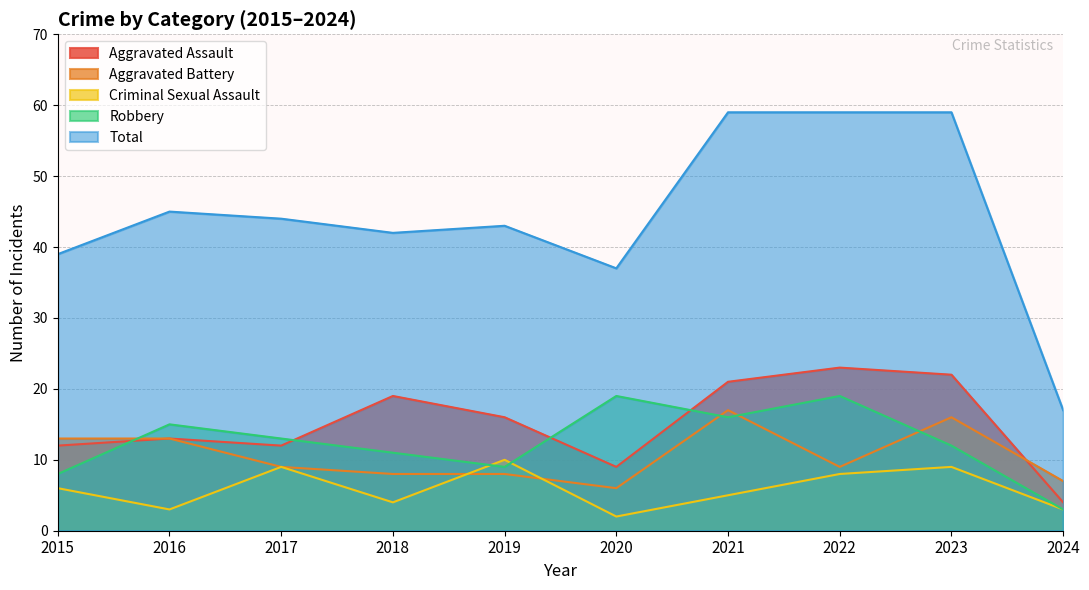

The Criminal Sexual Assault series shows 4 at 2018. True or false?

True